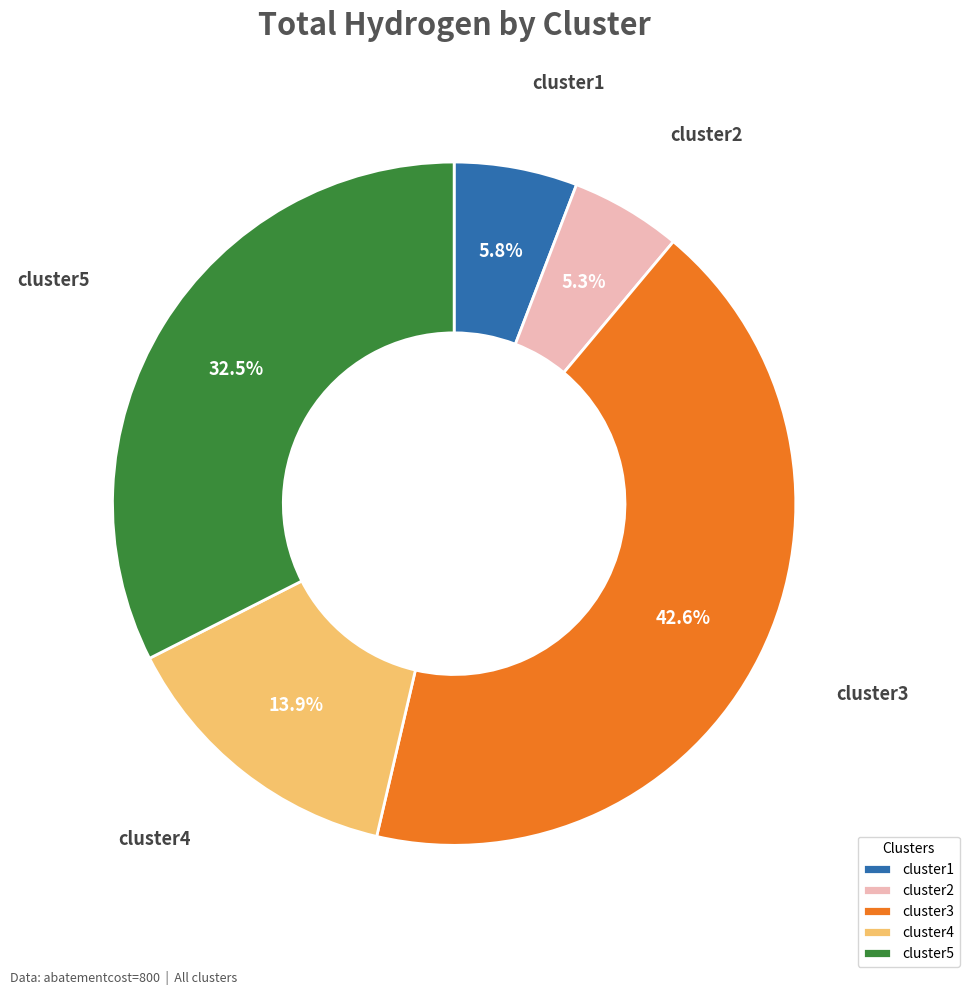

Count the number of slices in the pie.

5